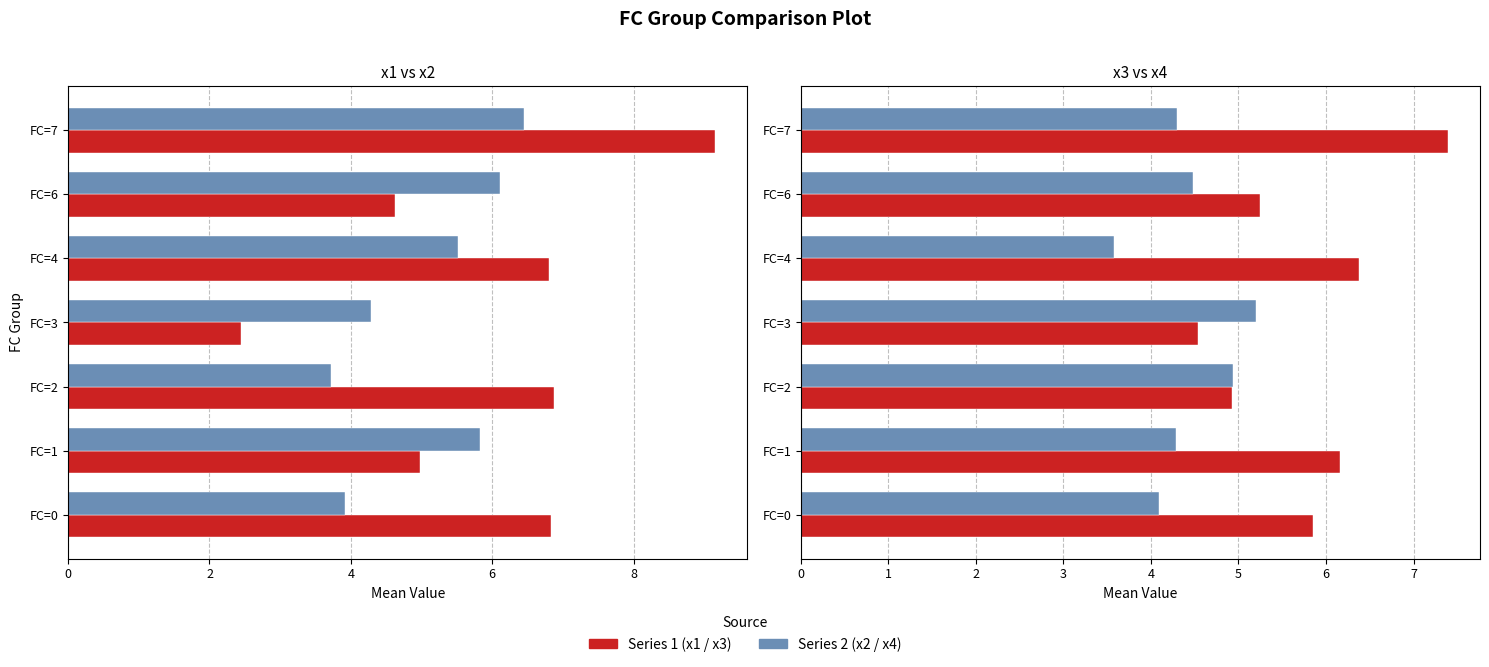

What is the average value of the x3 series?

5.8